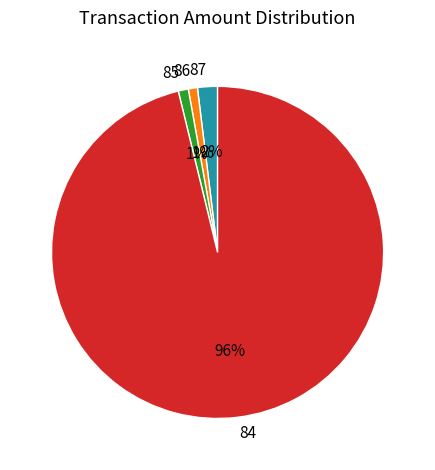

The 87 slice represents 7% of the pie. True or false?

False